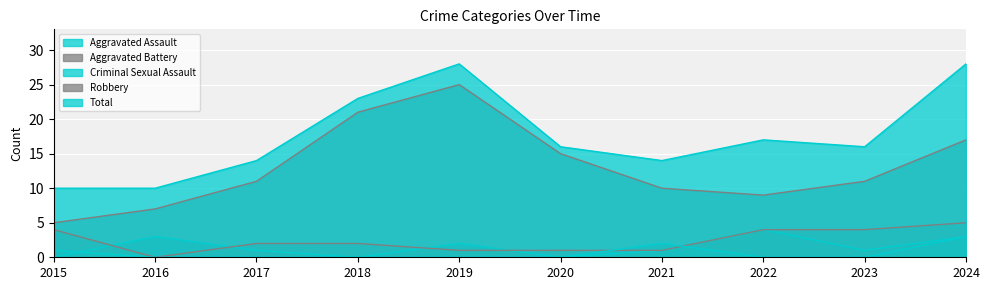

True or false: Robbery has more than 2 interior local peaks.

False